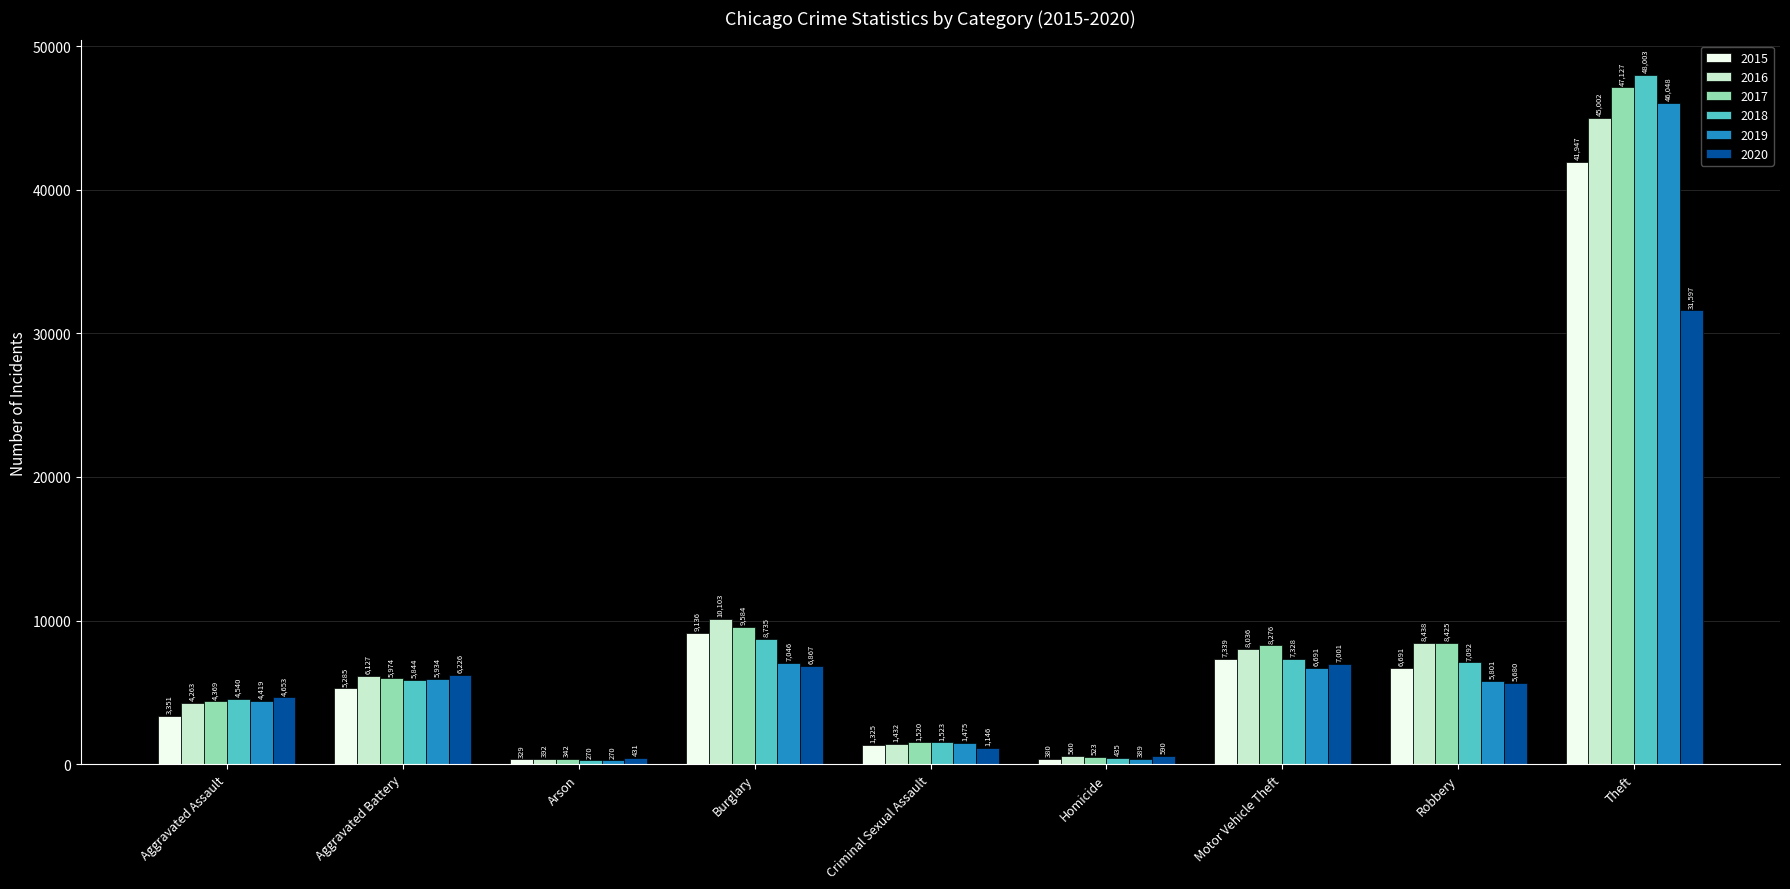

At which label does 2019 first exceed 5801?

Aggravated Battery